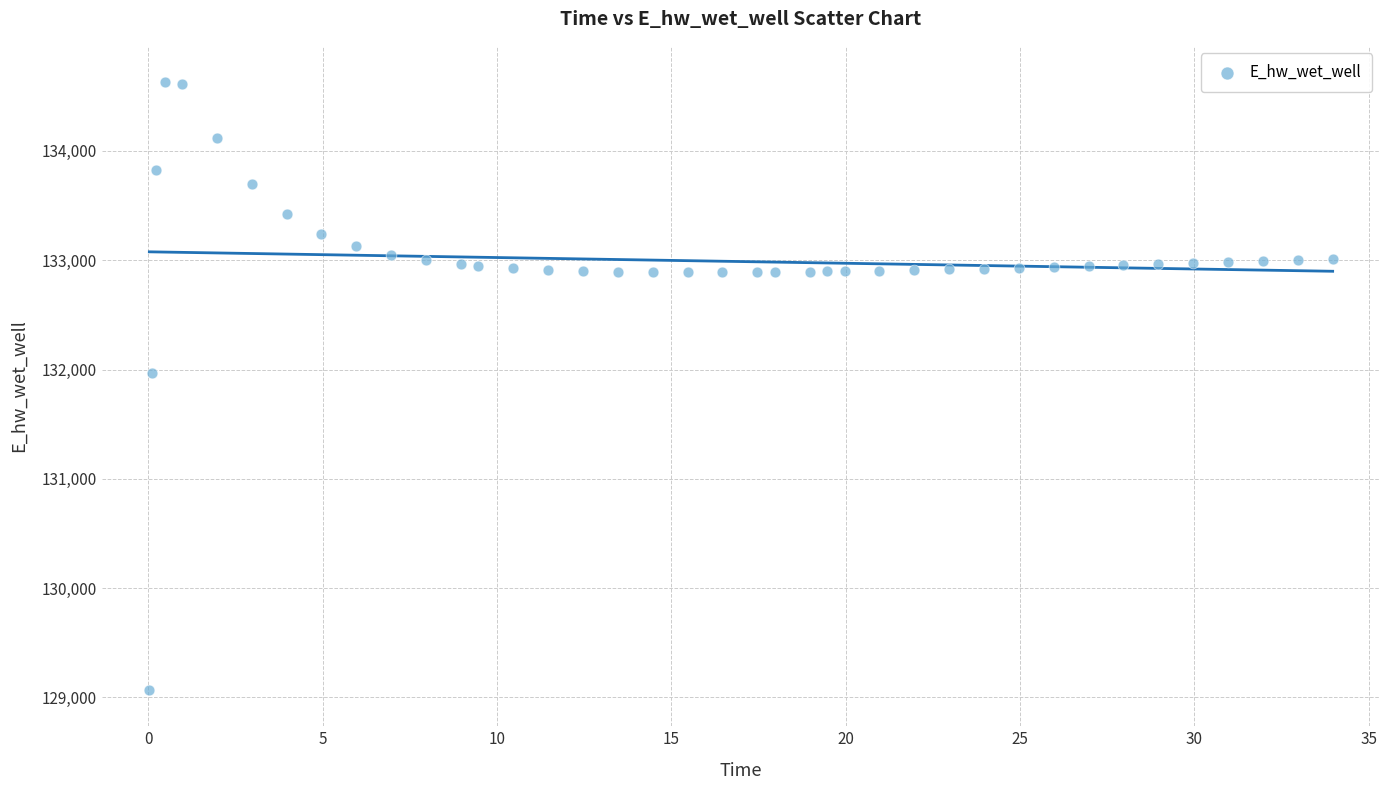

What Y value in the scatter plot is closest to 131849?

131970.0